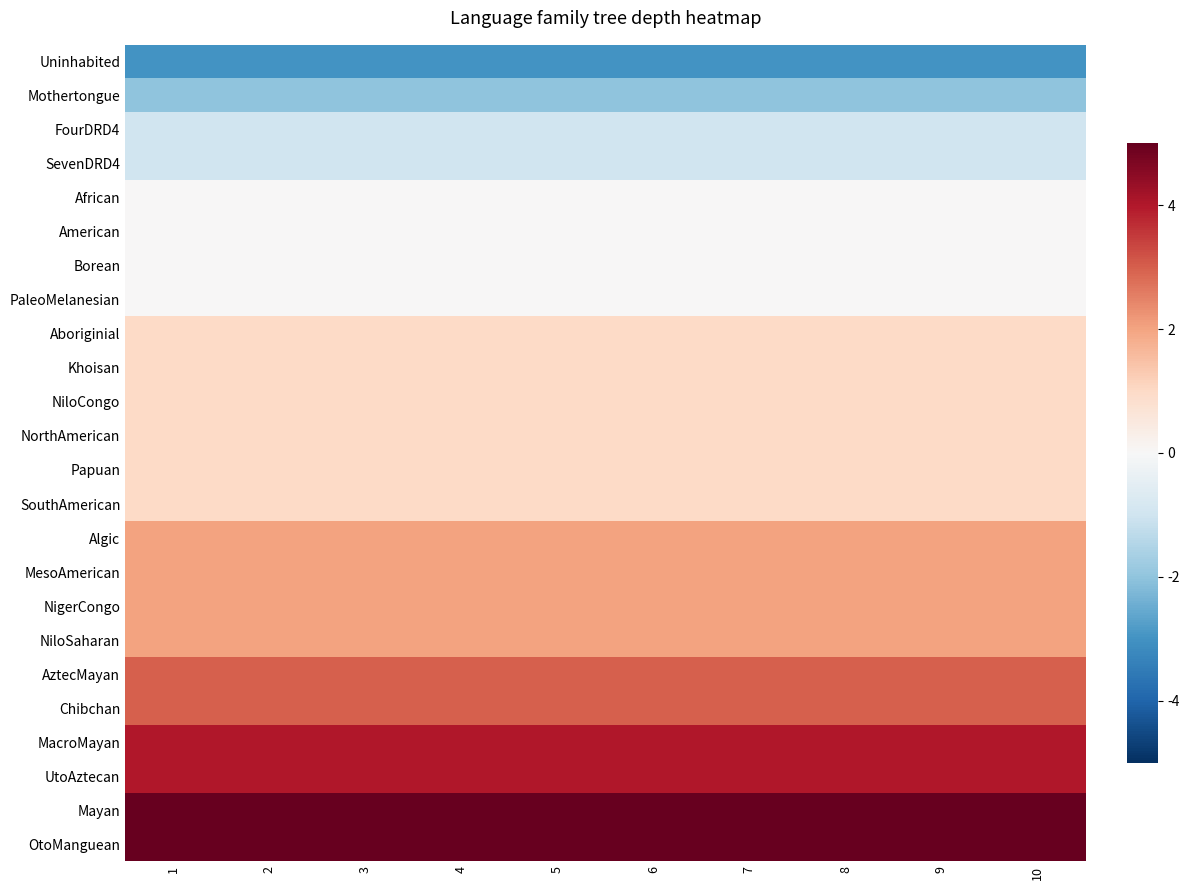

Count the number of data series in this chart.

24